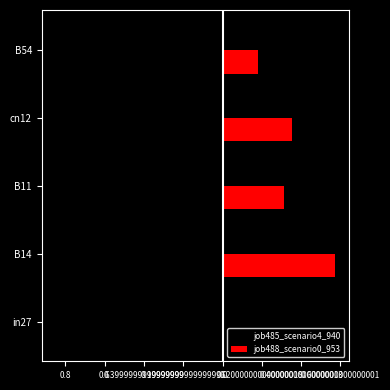

What are all the series names shown in the legend?

job485_scenario4_940, job488_scenario0_953